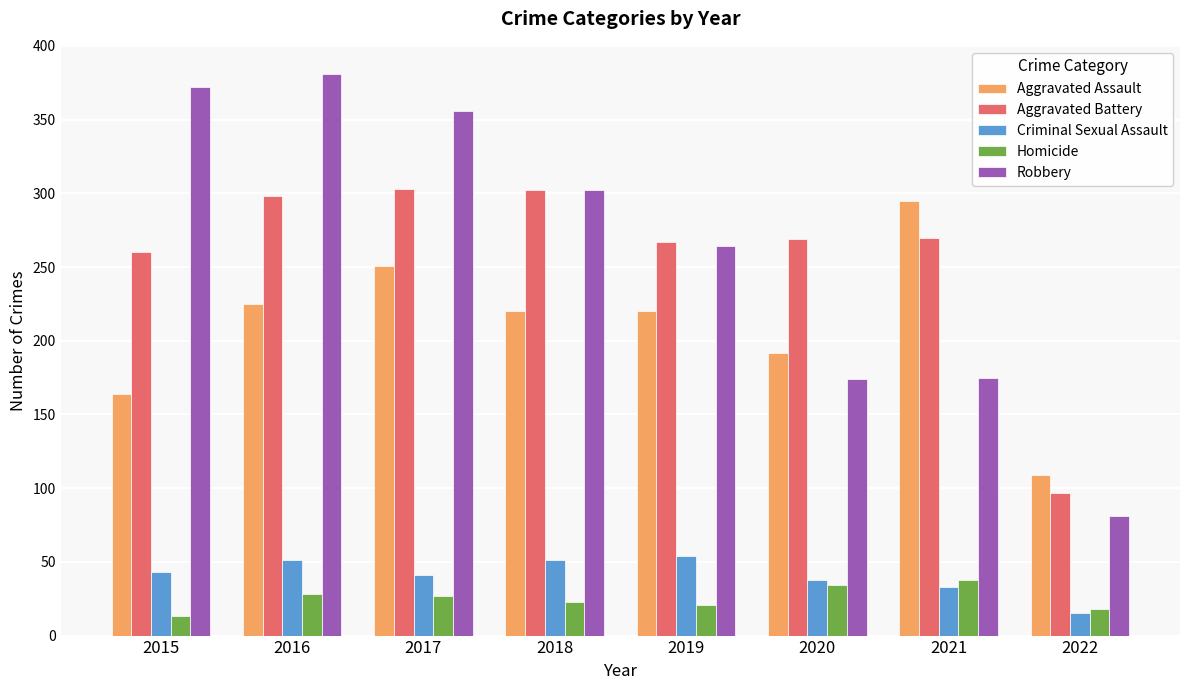

How many categories are shown in the chart?

8